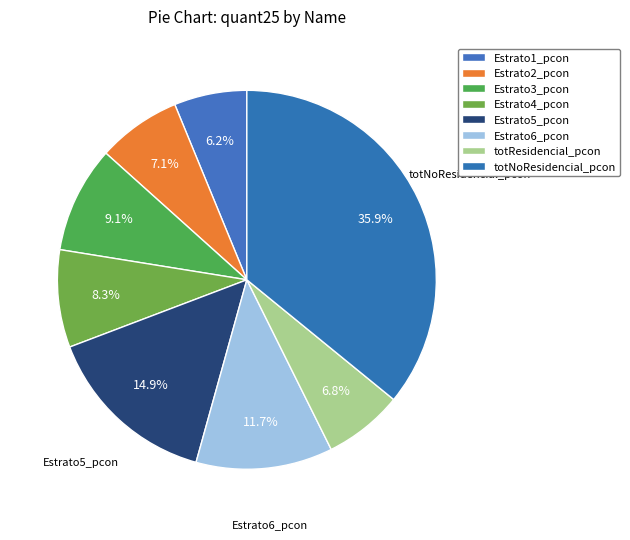

How many slices are in this pie chart?

8